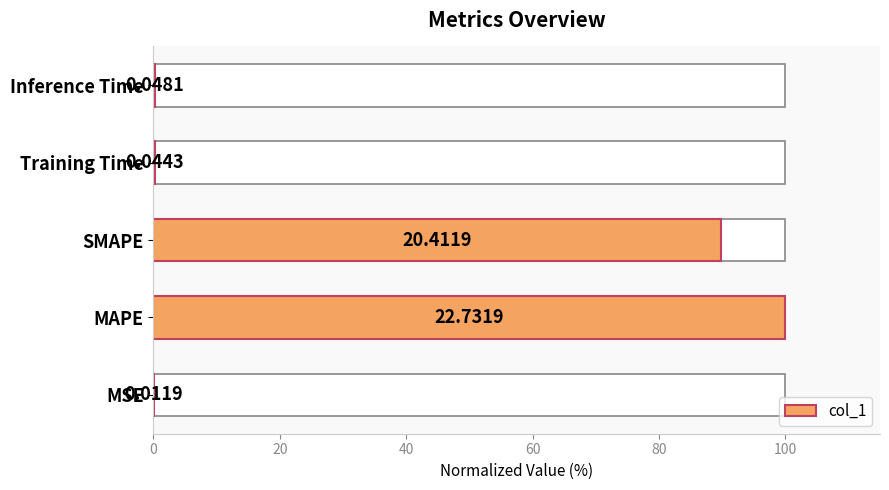

What is the value of the 5th bar from the left?

0.2